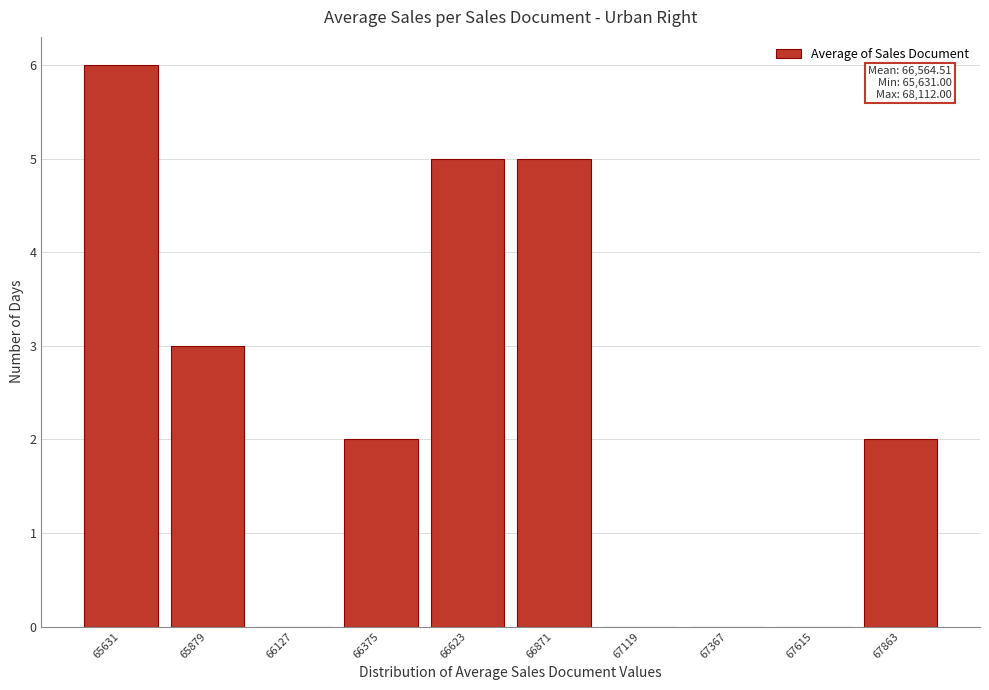

Reading left to right, extract all data points from this chart.

65631=6	65879=3	66127=0	66375=2	66623=5	66871=5	67119=0	67367=0	67615=0	67863=2